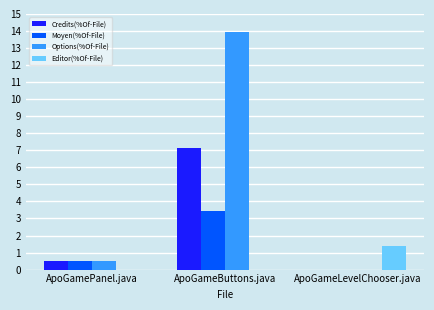

Does the chart contain stacked bars?

No